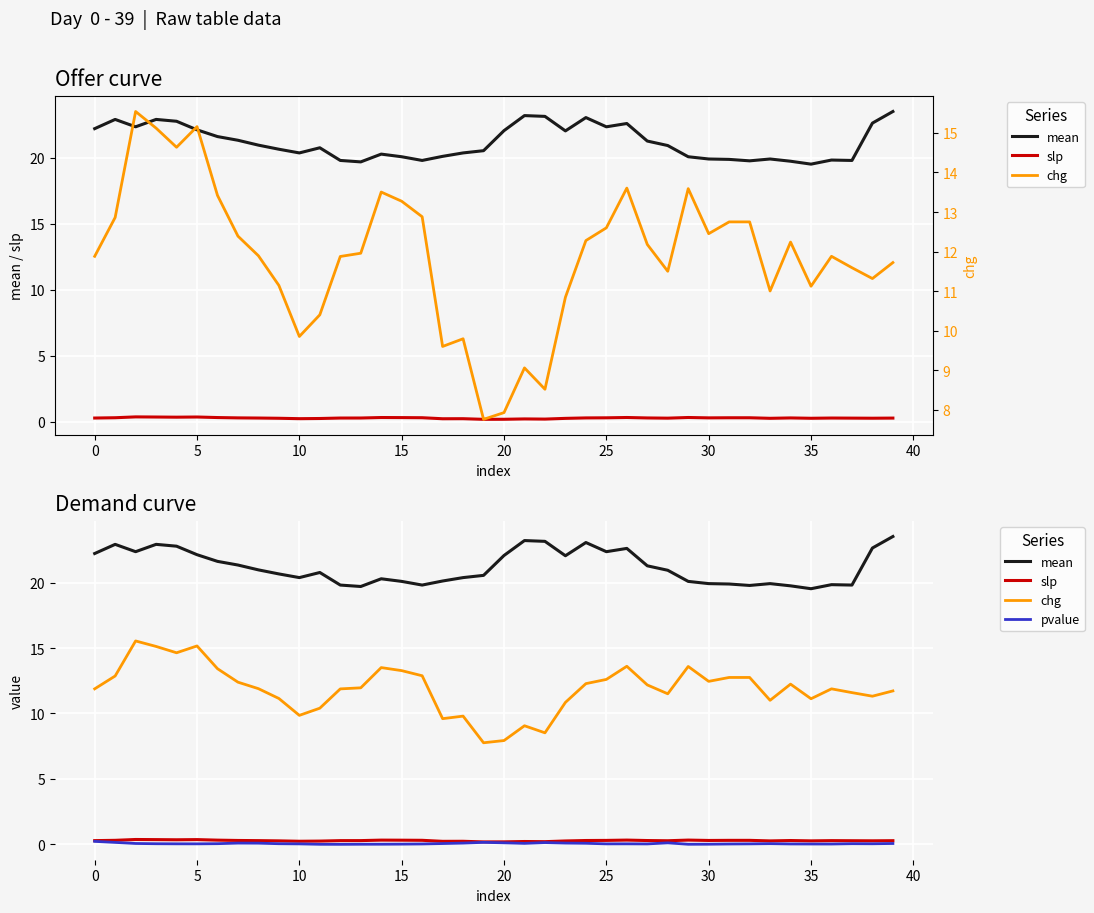

What is the label of the 18th point from the left?

17